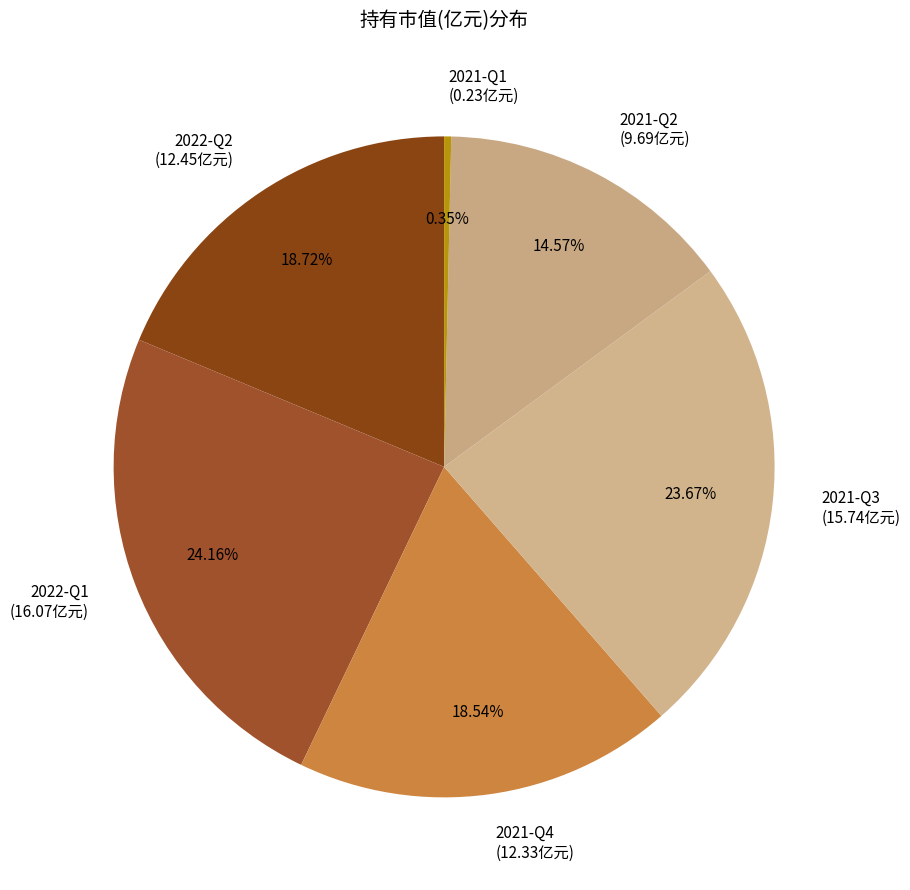

True or false: 2021-Q2 accounts for 15% of the total.

True